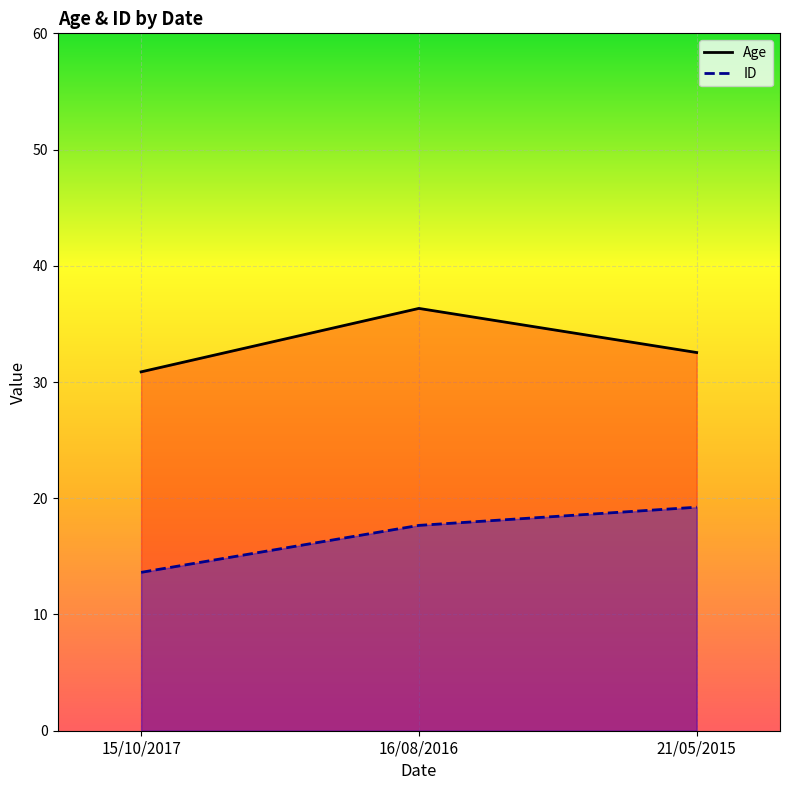

Where does the Age series first go above 32?

16/08/2016